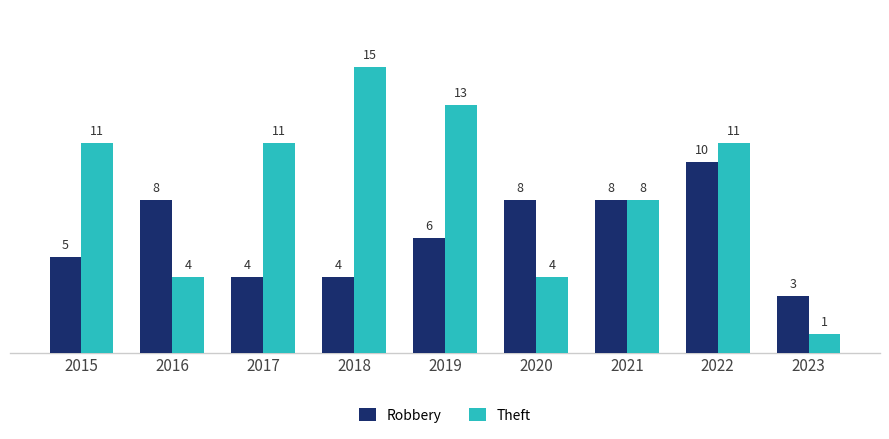

Reading left to right, transcribe all the data shown in this chart.

Robbery: 2015=5	2016=8	2017=4	2018=4	2019=6	2020=8	2021=8	2022=10	2023=3
Theft: 2015=11	2016=4	2017=11	2018=15	2019=13	2020=4	2021=8	2022=11	2023=1